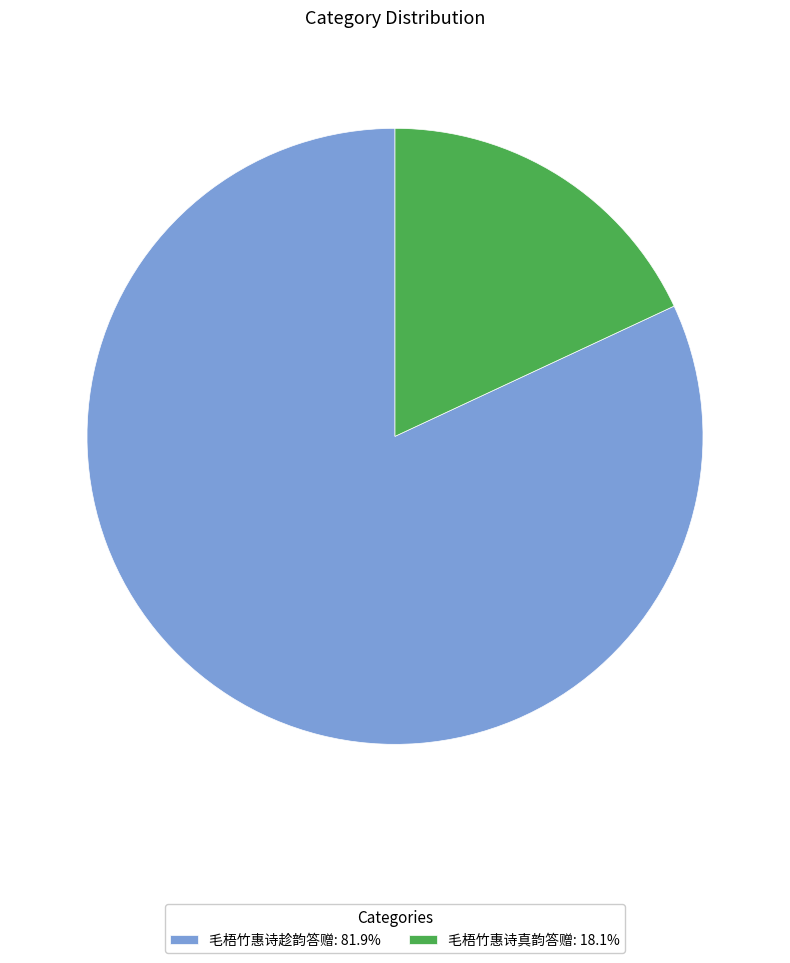

Is the sum of 毛梧竹惠诗真韵答赠: 18.1% and 毛梧竹惠诗趁韵答赠: 81.9% greater than half?

Yes